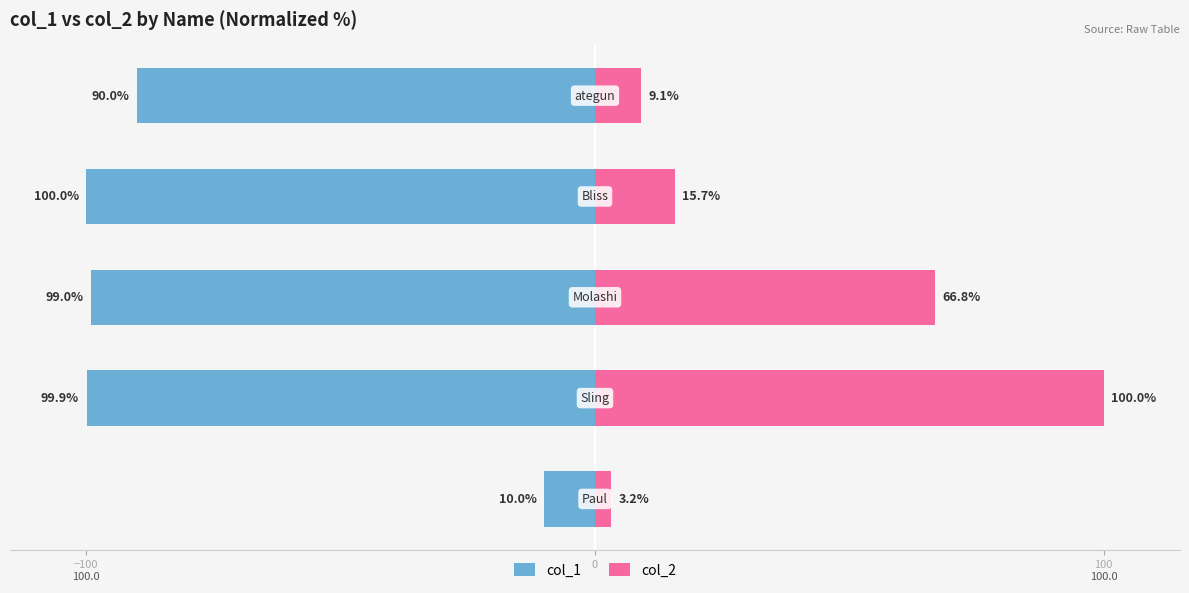

What is the greatest value displayed?

100.0